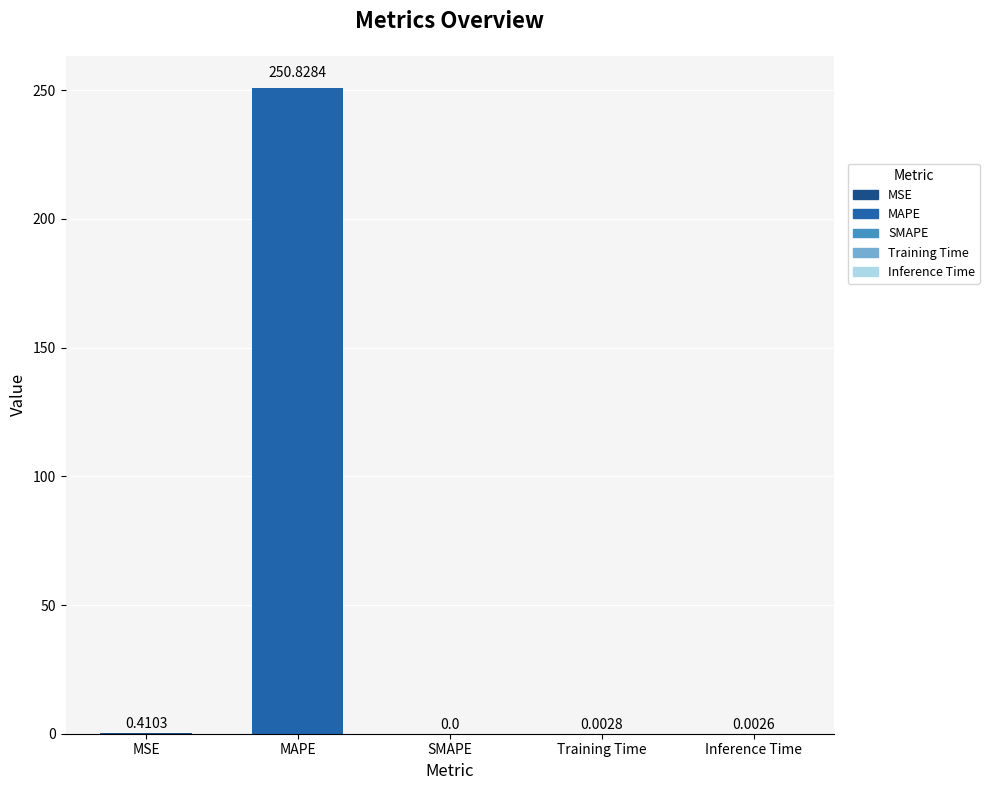

Does the chart contain stacked bars?

No